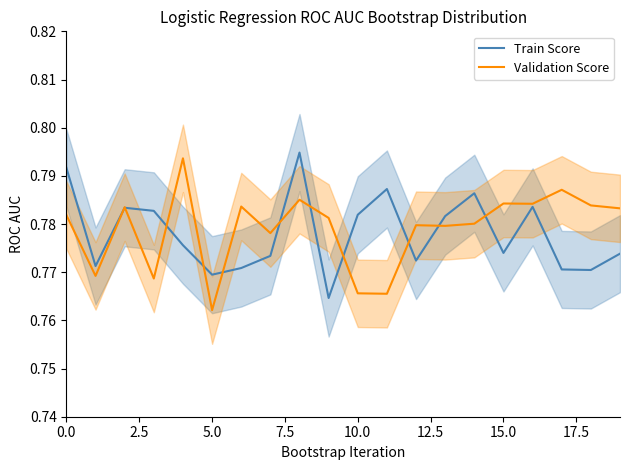

What is the value of the Train Score point at the 9th from the left?

0.8